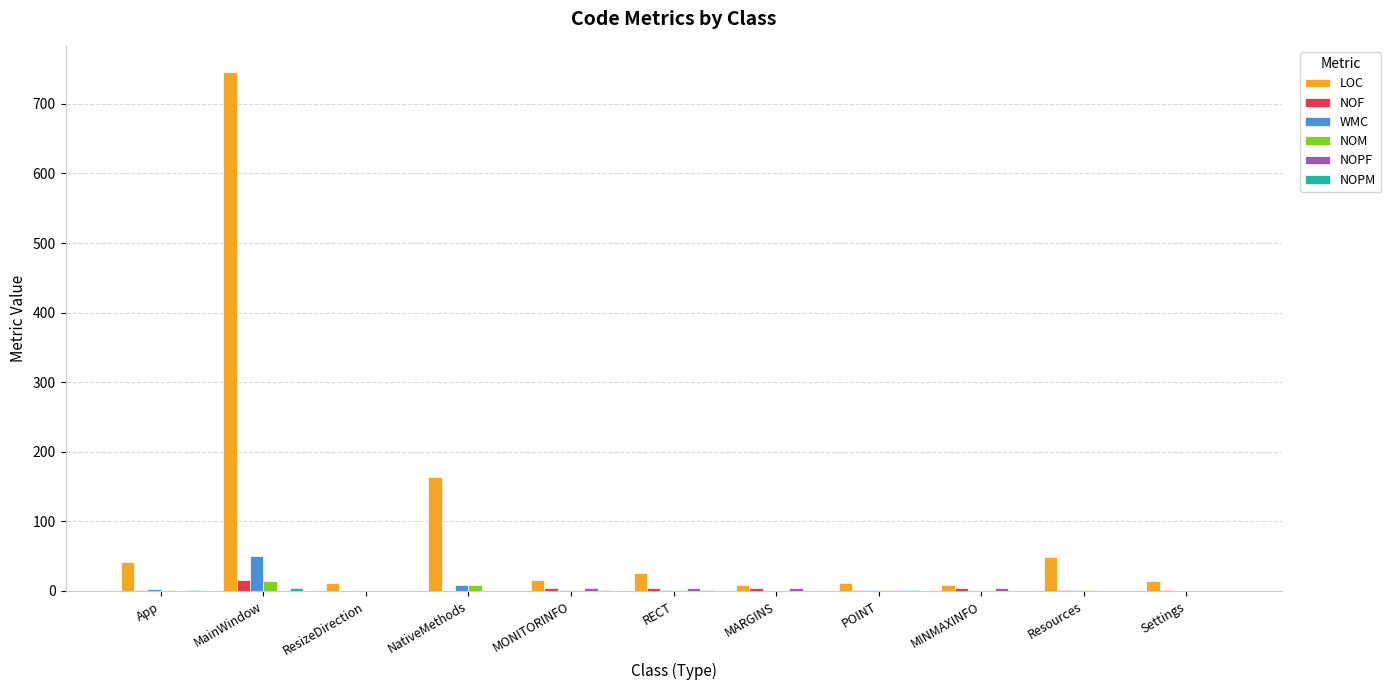

What is the difference between the LOC values at POINT and RECT?

14